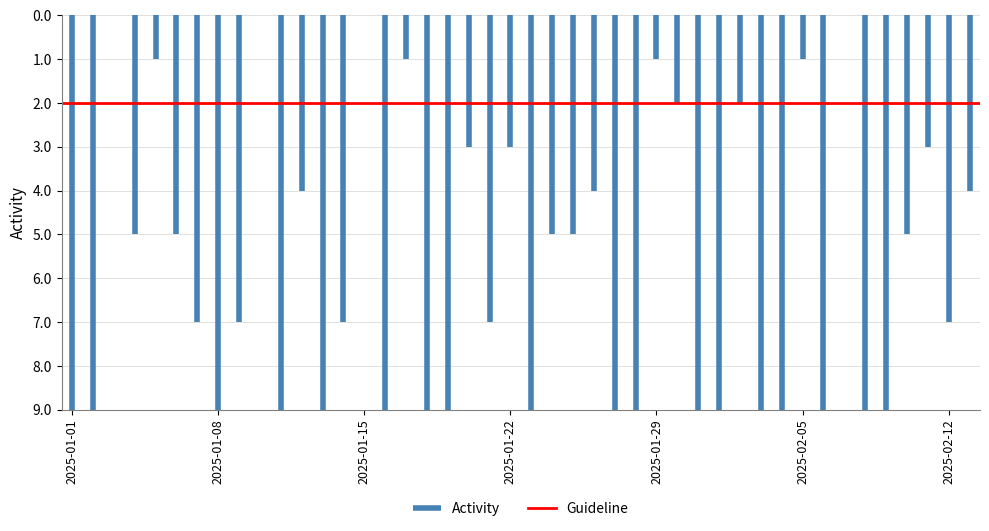

Between 2025-01-01 and 2025-01-08, which series saw the biggest shift?

Activity